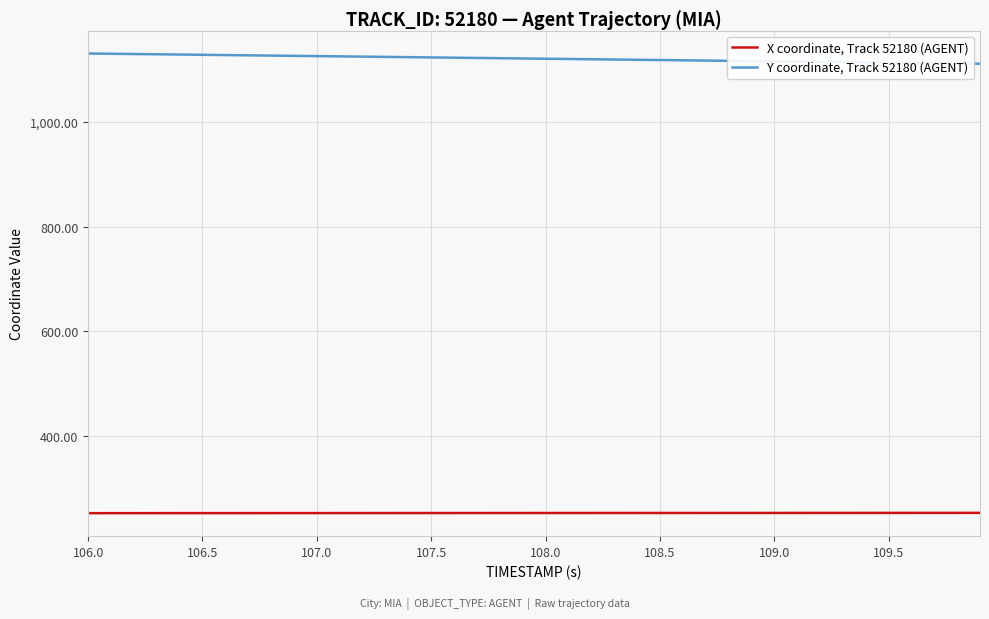

What is the maximum value for Y coordinate, Track 52180 (AGENT)?

1131.2